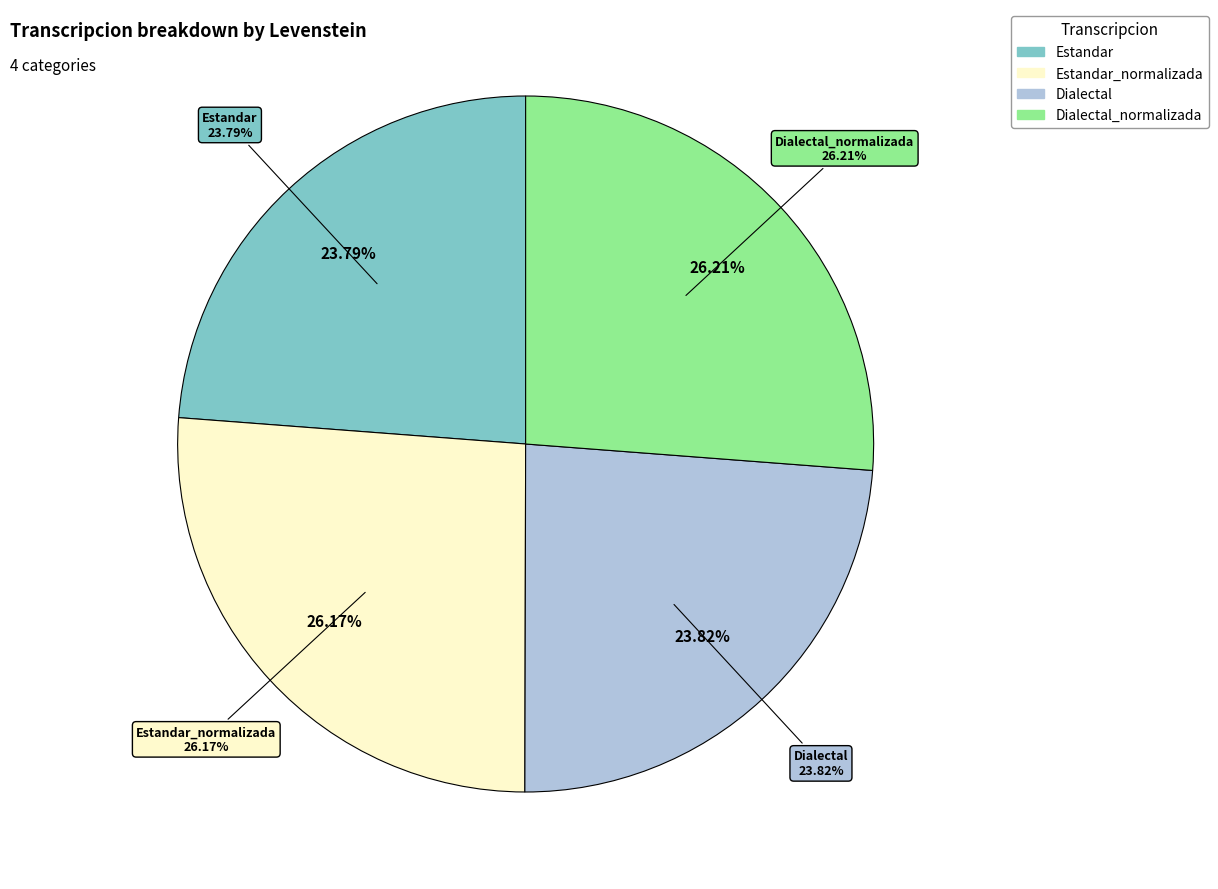

Does any single category account for the majority?

No